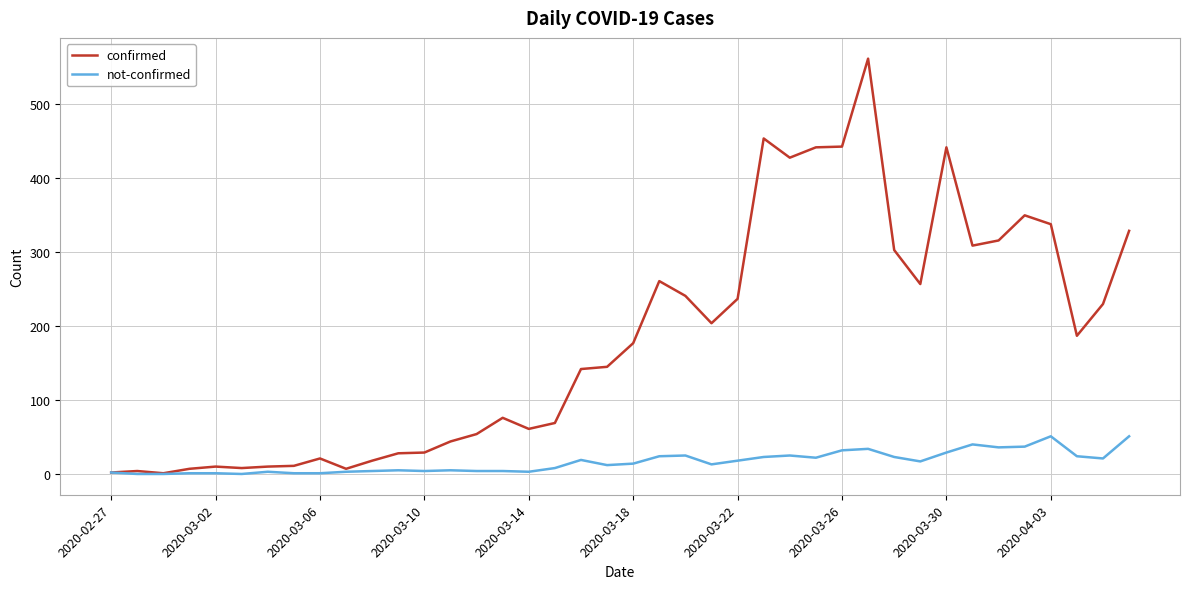

Which series has the largest range (max minus min)?

confirmed